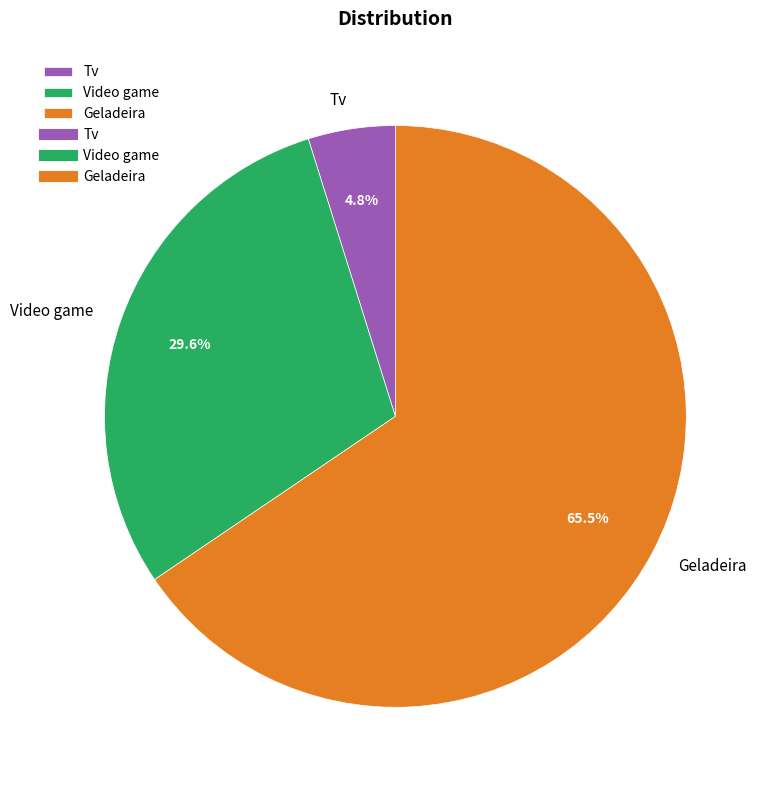

To the nearest percent, what is the combined percentage of Geladeira and Video game?

95%